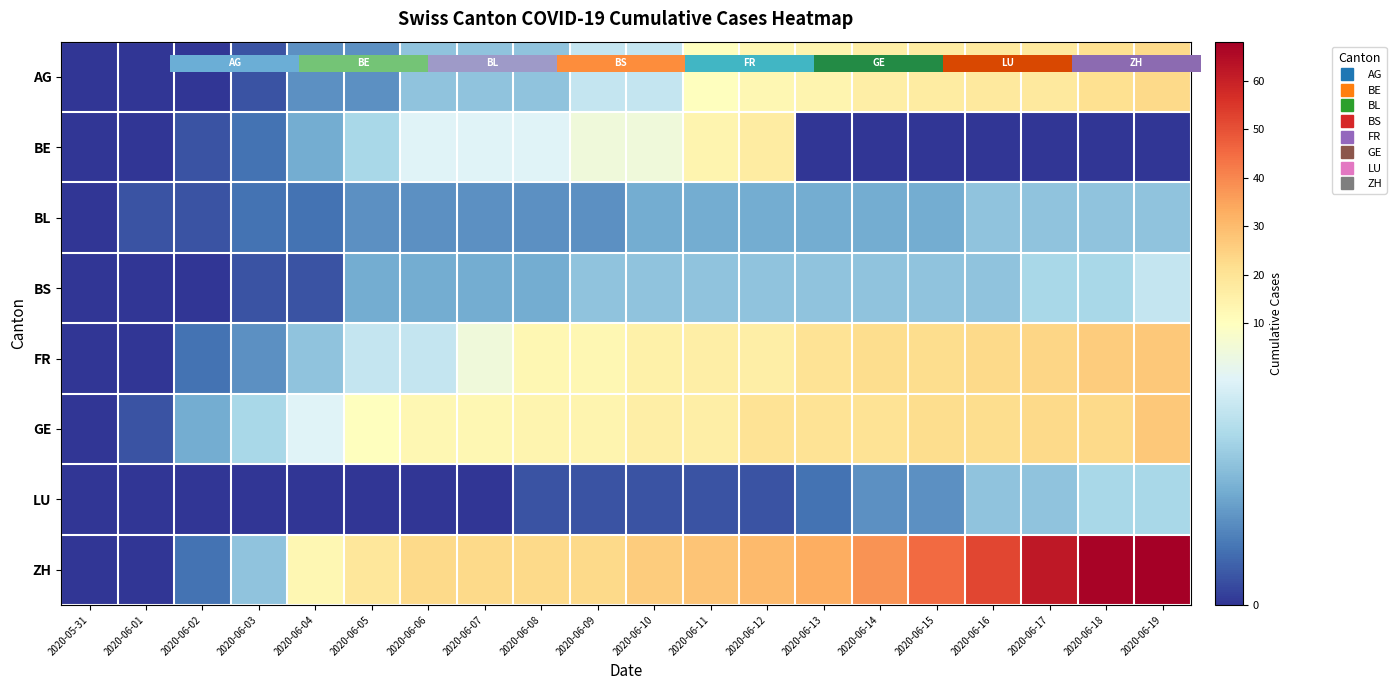

At how many categories does at least one series exceed 64?

2